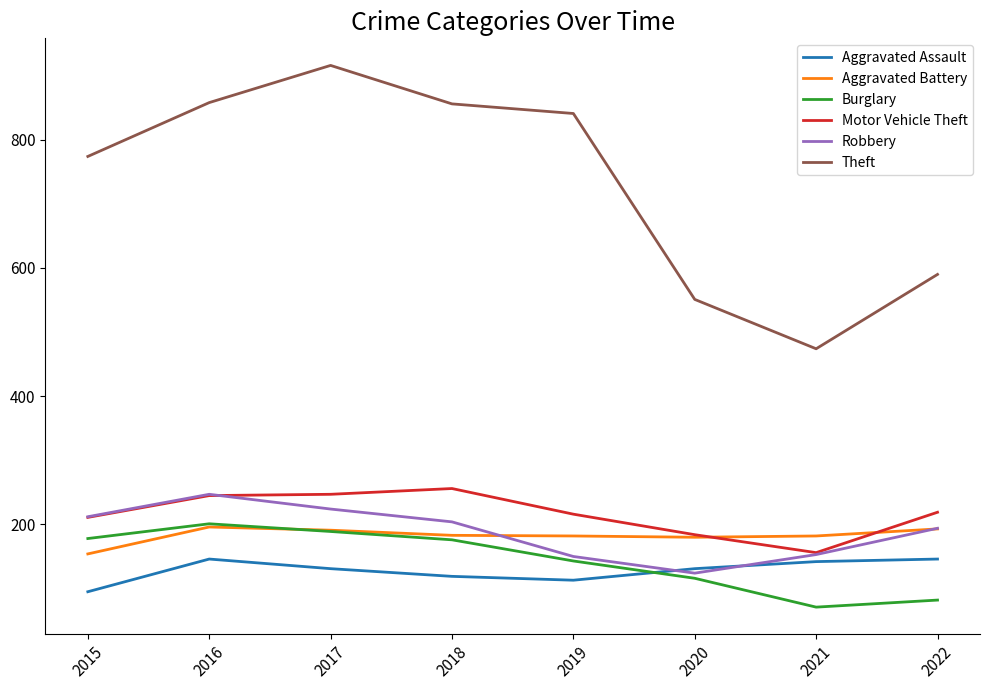

What is the sum of all Aggravated Battery values?

1461